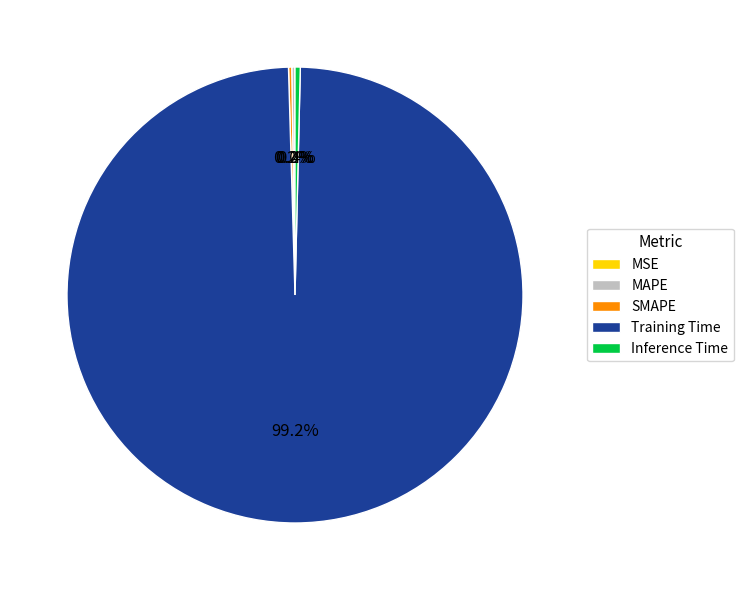

Which slice is the largest?

Training Time